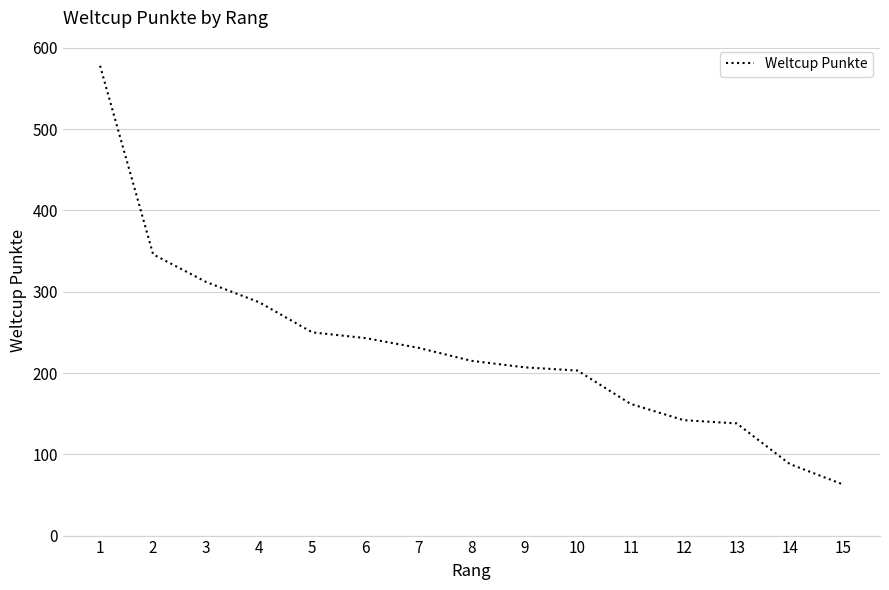

Read the value at 5.

250